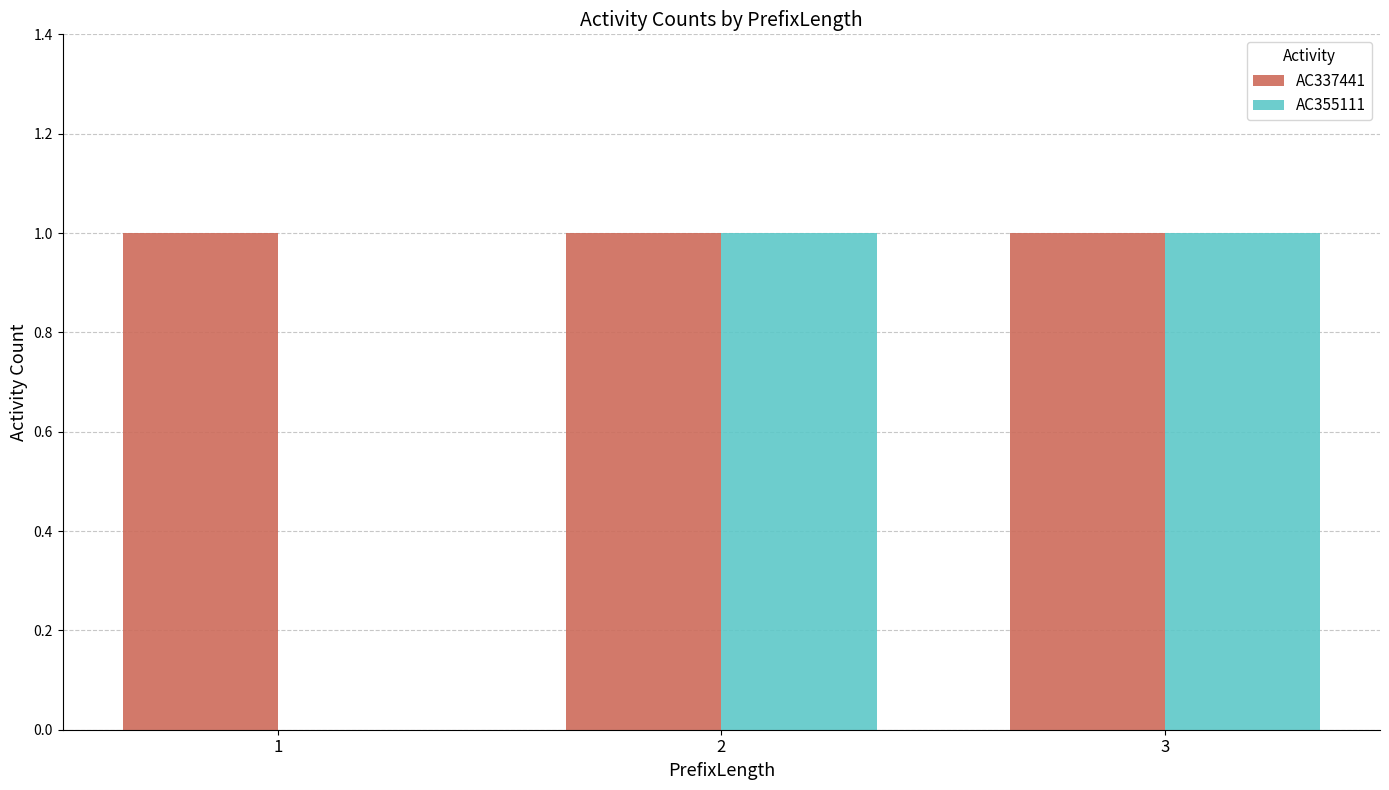

What is the highest value of the AC337441 series?

1